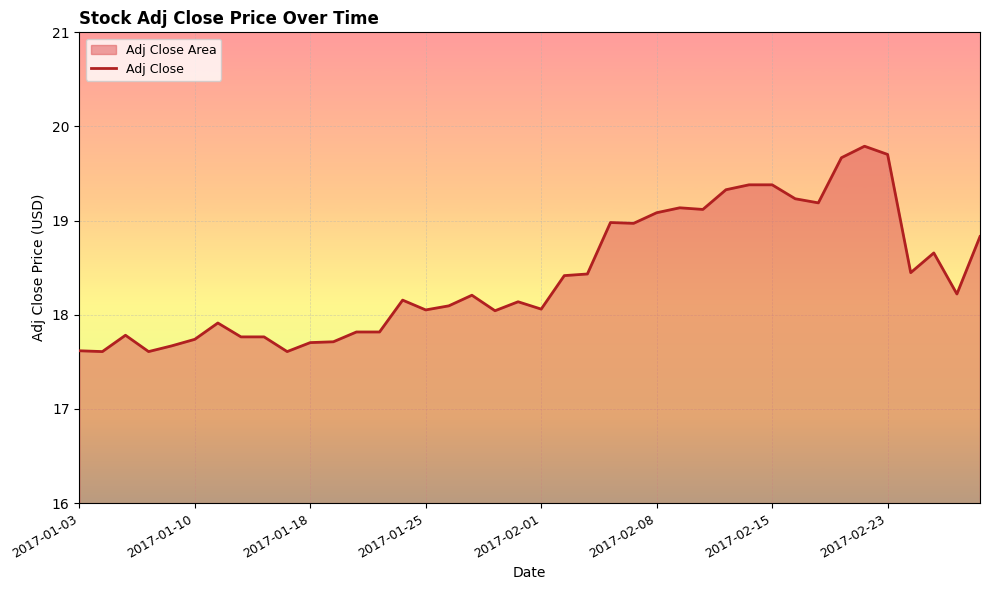

The value at 14 is 6.6. True or false?

False